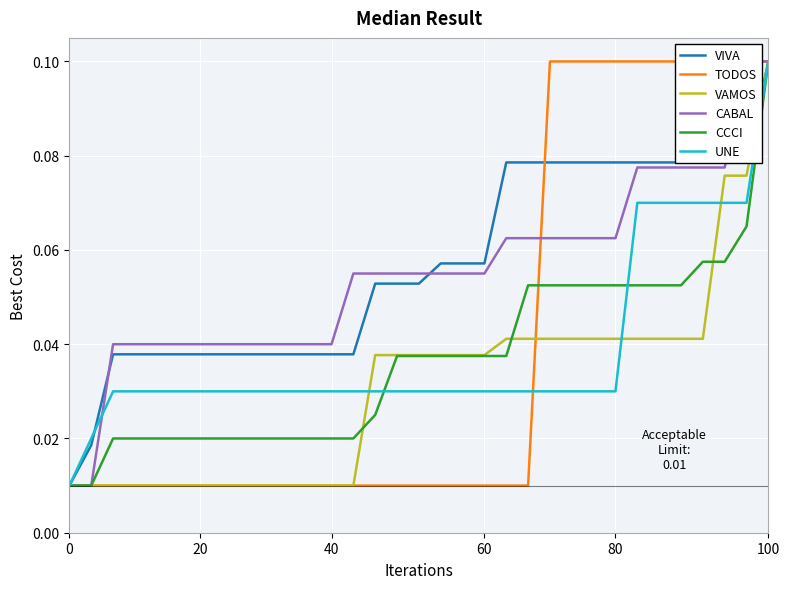

Is this an area chart (filled region under the line)?

No